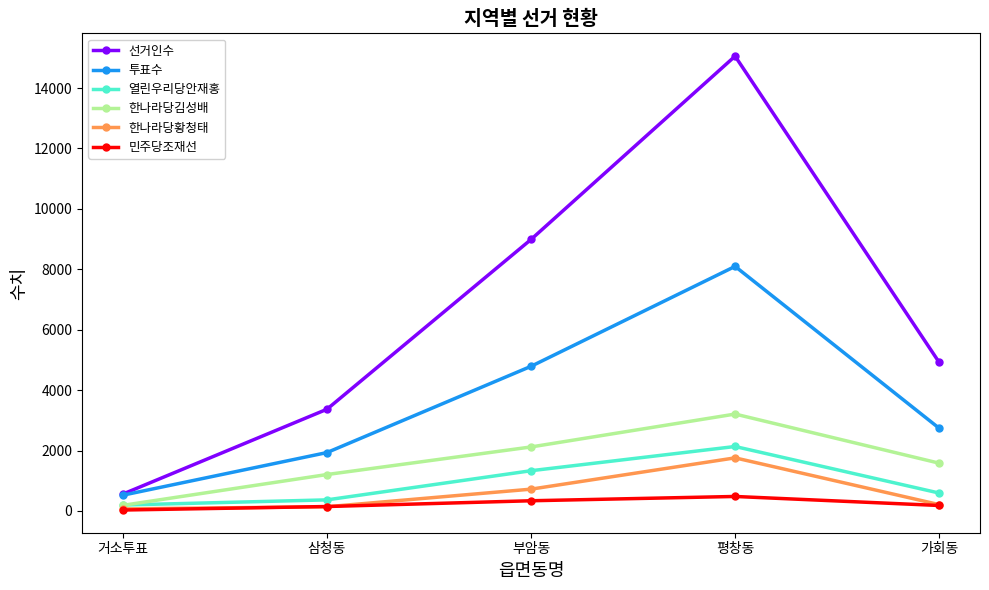

Is this an area chart (filled region under the line)?

No